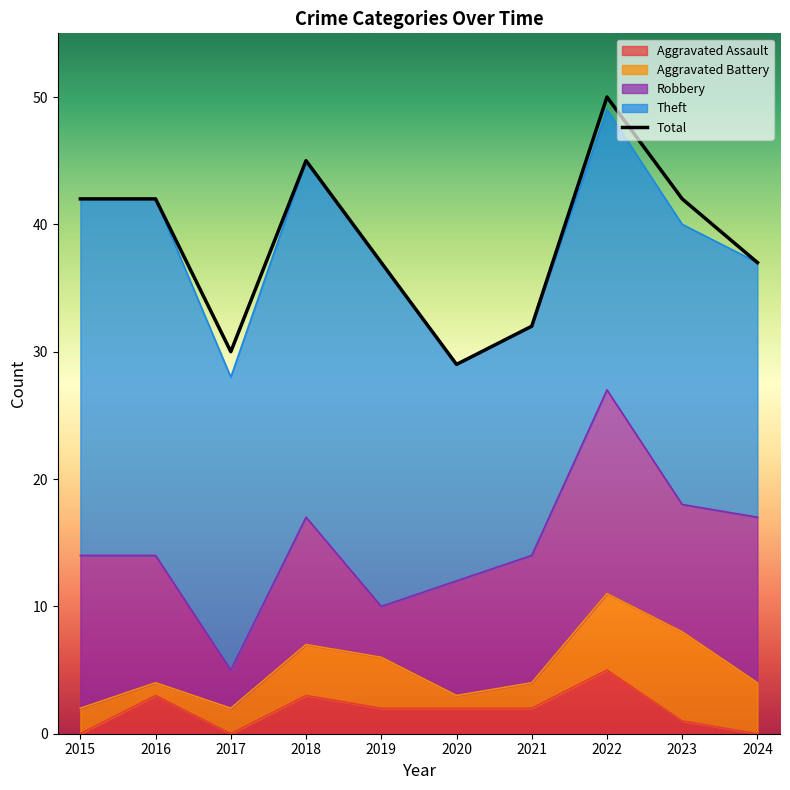

How many values in the Total series exceed 42?

2